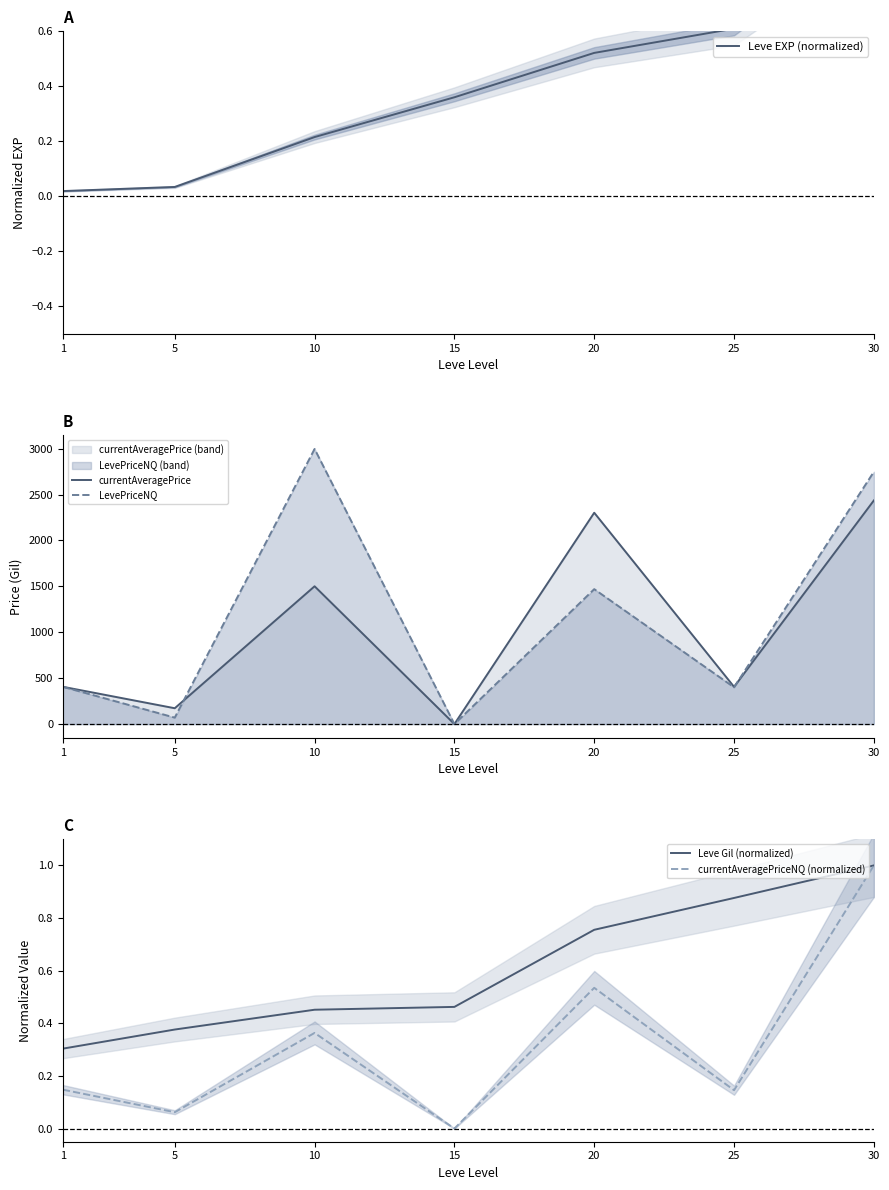

What is the difference between the Leve EXP (normalized) values at 1 and 15?

0.3